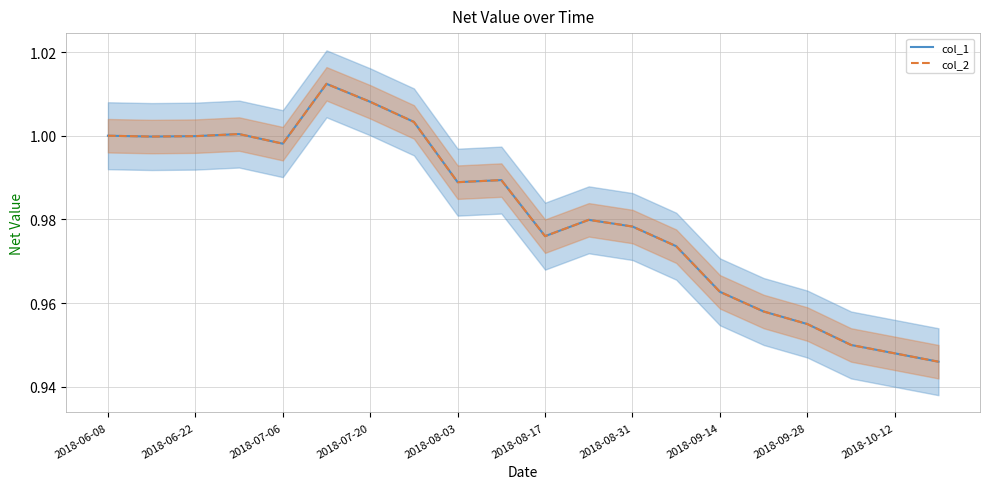

At how many categories does at least one series exceed 0?

20